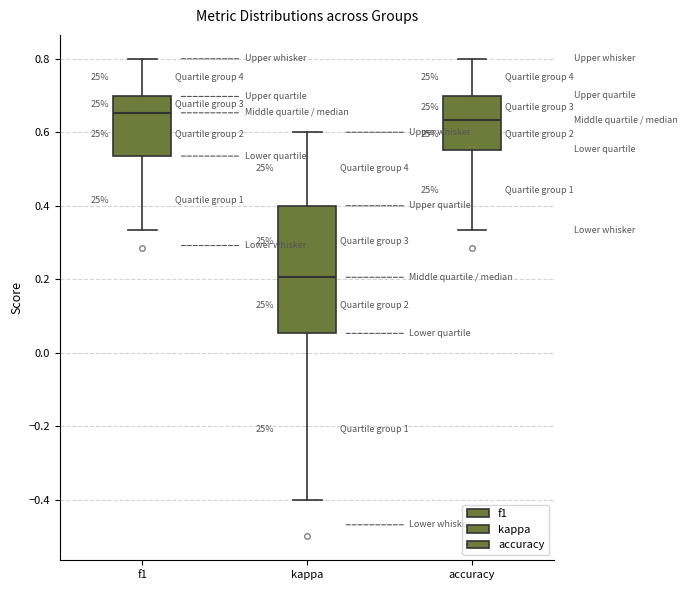

Comparing the boxes themselves (not the whiskers), which one is the tallest?

kappa